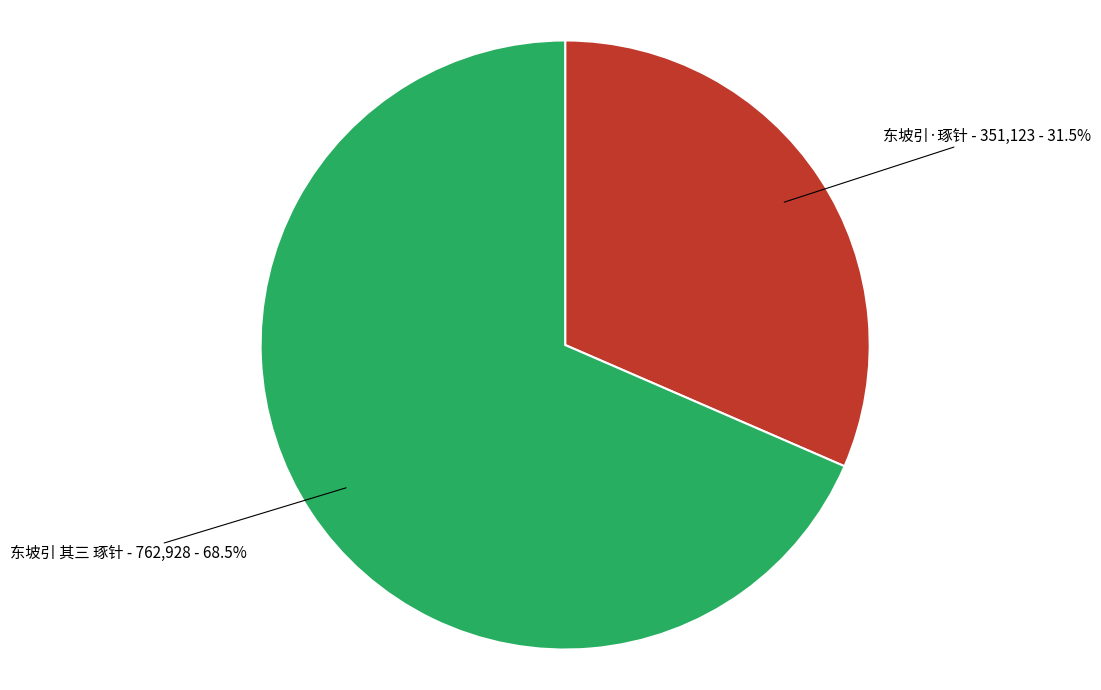

Which slice is the largest?

东坡引 其三 琢针